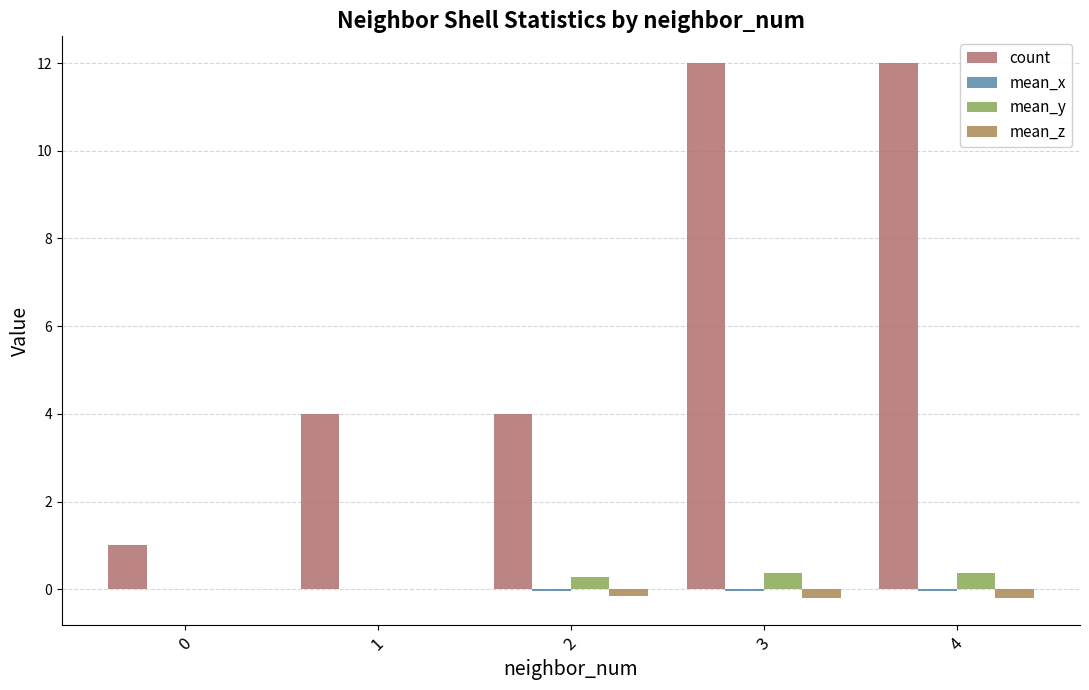

What is the value of the mean_z bar at the 3rd from the left?

-0.2